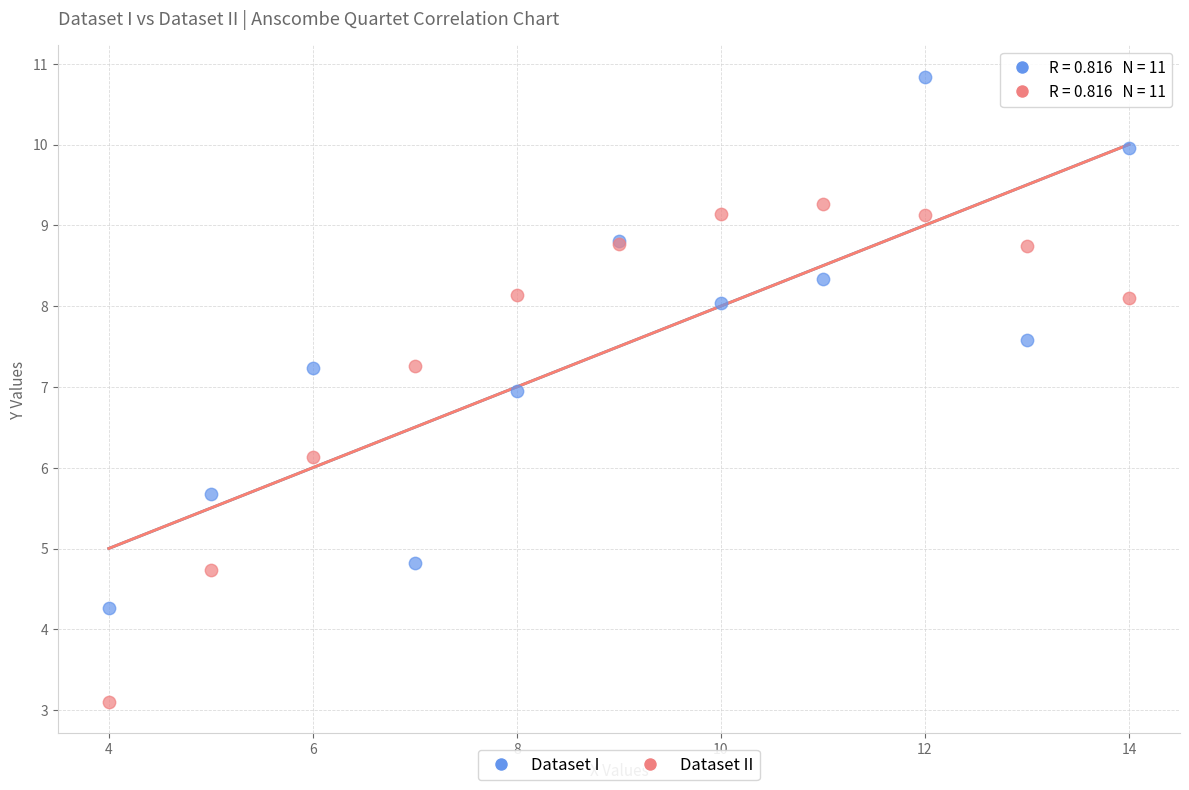

In the Dataset II series, what Y value is closest to 6?

6.1